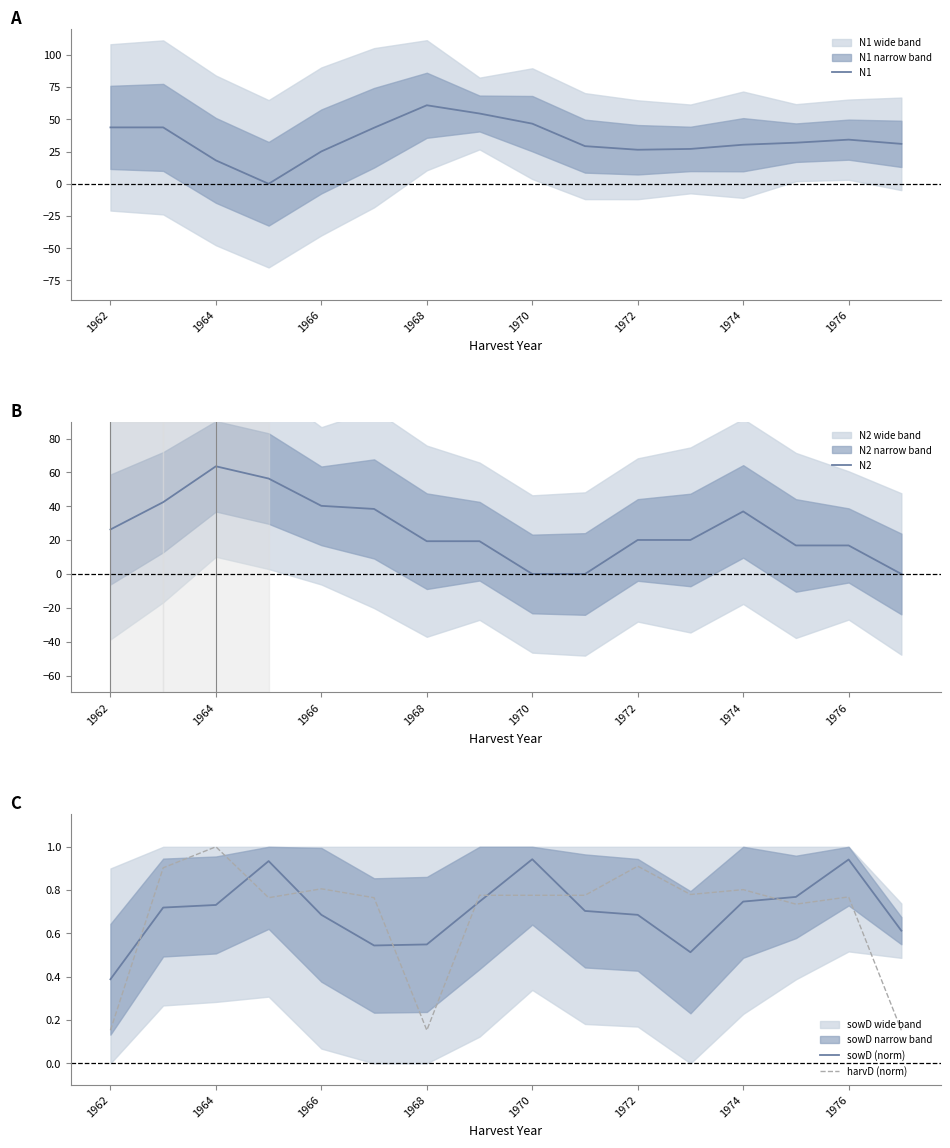

True or false: sowD (norm) and harvD (norm) cross at least once.

True